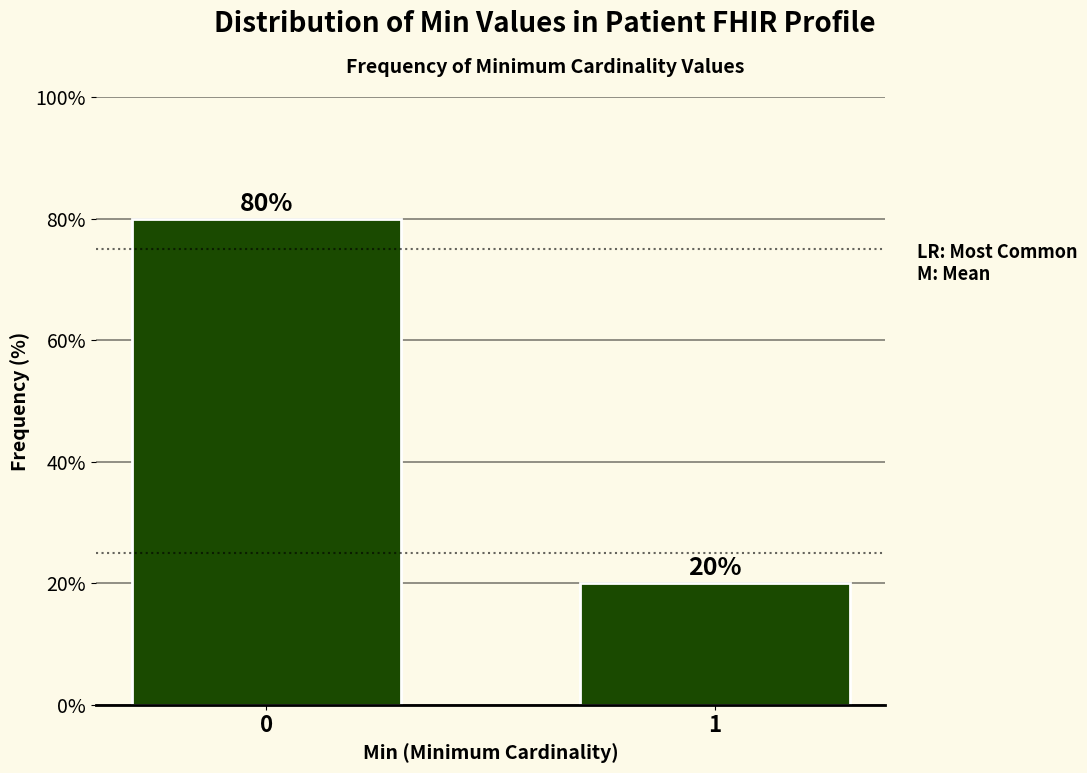

Reading left to right, what are all the values shown in this chart?

0=80	1=20